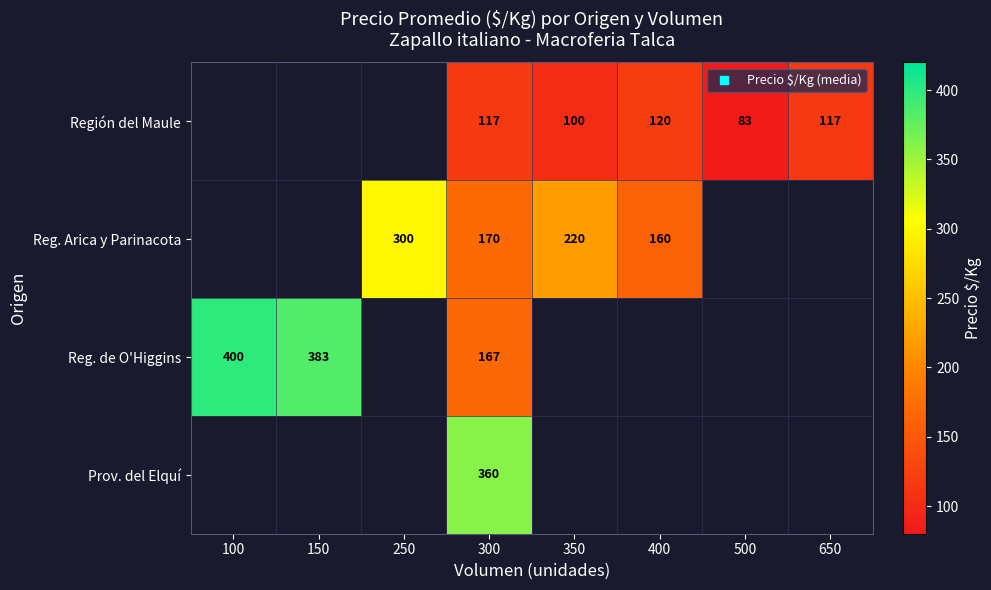

The value of Región del Maule at 350 is 100.0. True or false?

True